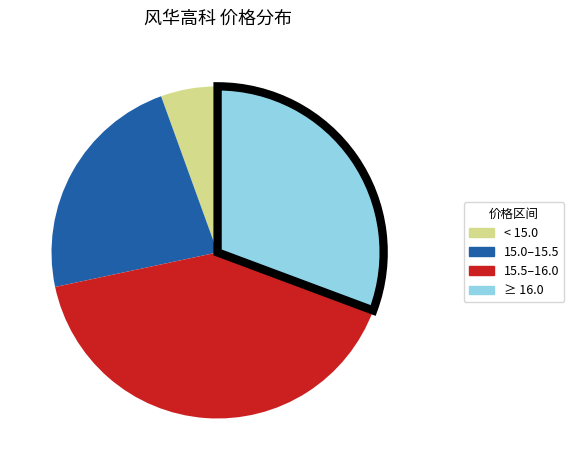

Is there a majority slice in this chart?

No